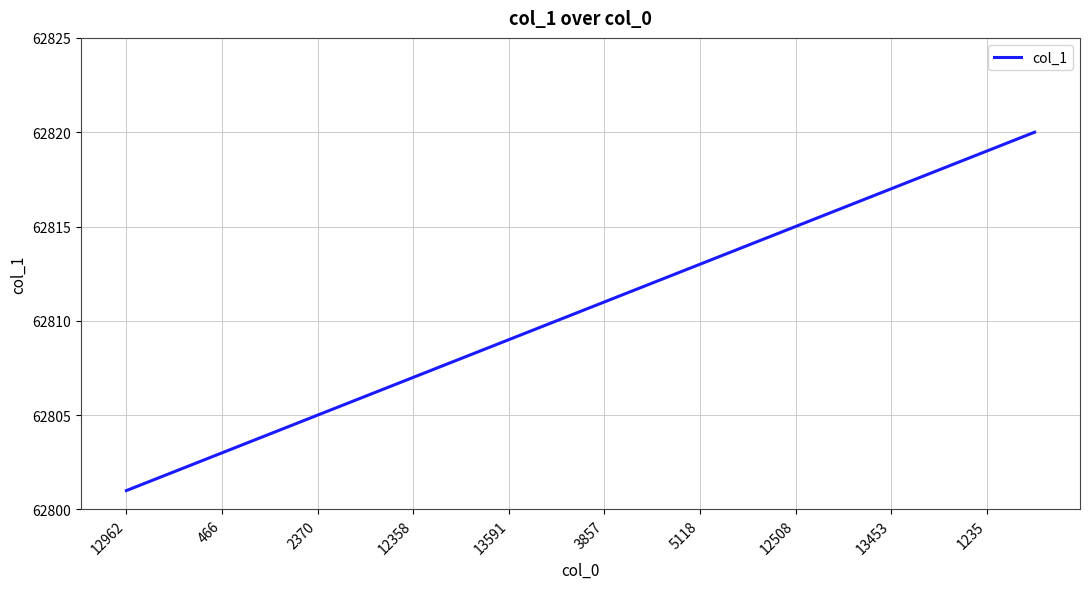

What is the minimum value shown in the chart?

62801